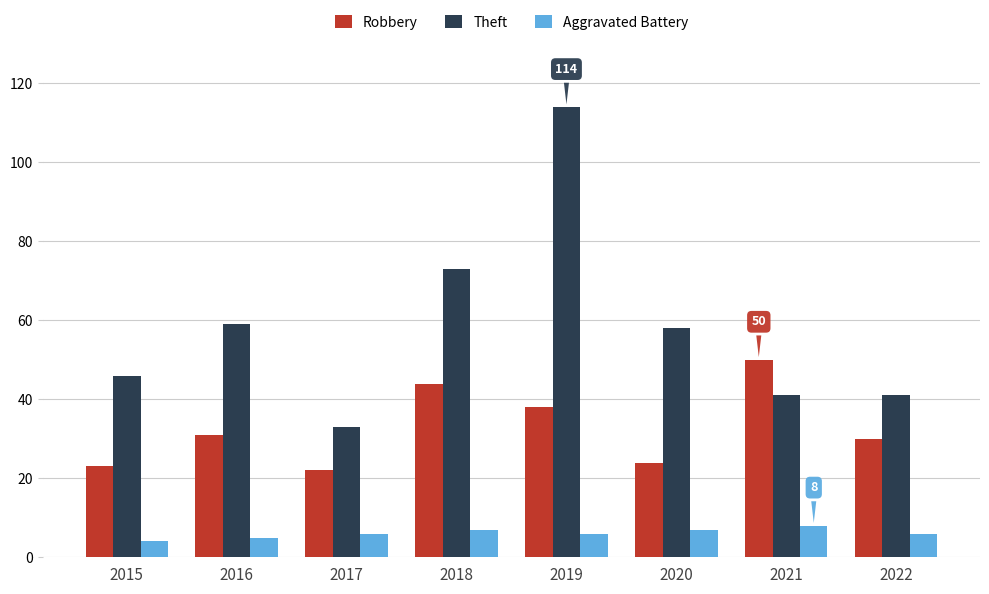

What is the smallest value displayed?

4